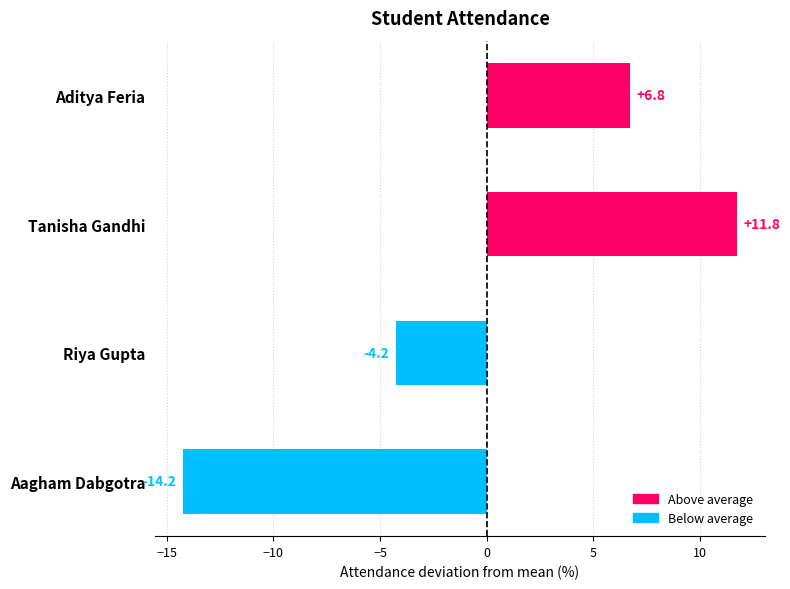

How many values are above zero?

2